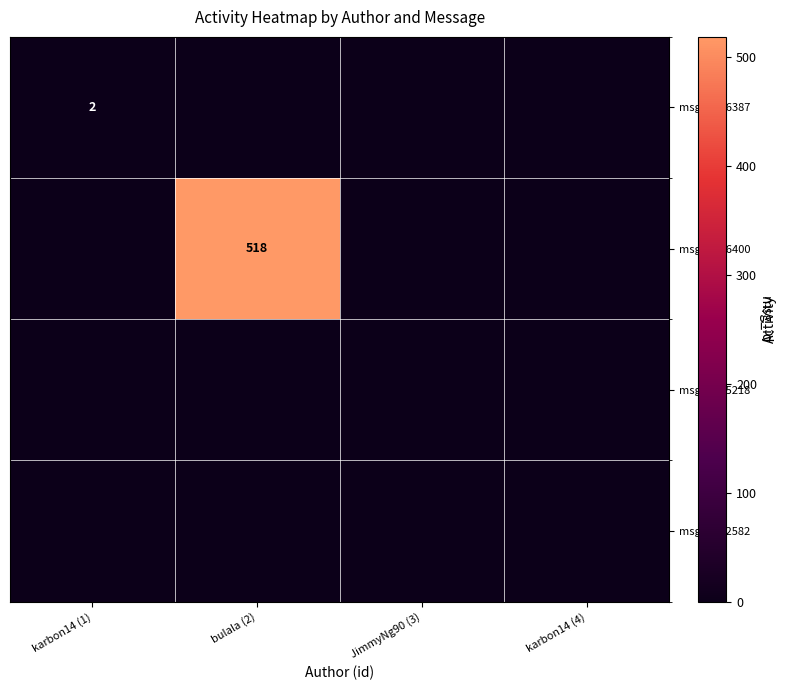

How many positive values does the msg47626387 series have?

1